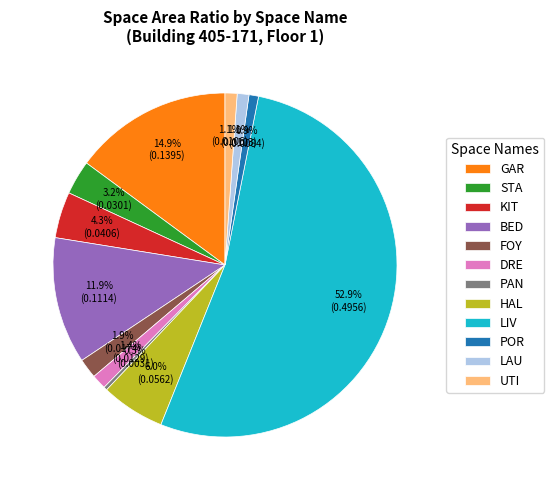

Which category has the smallest portion of the pie?

PAN